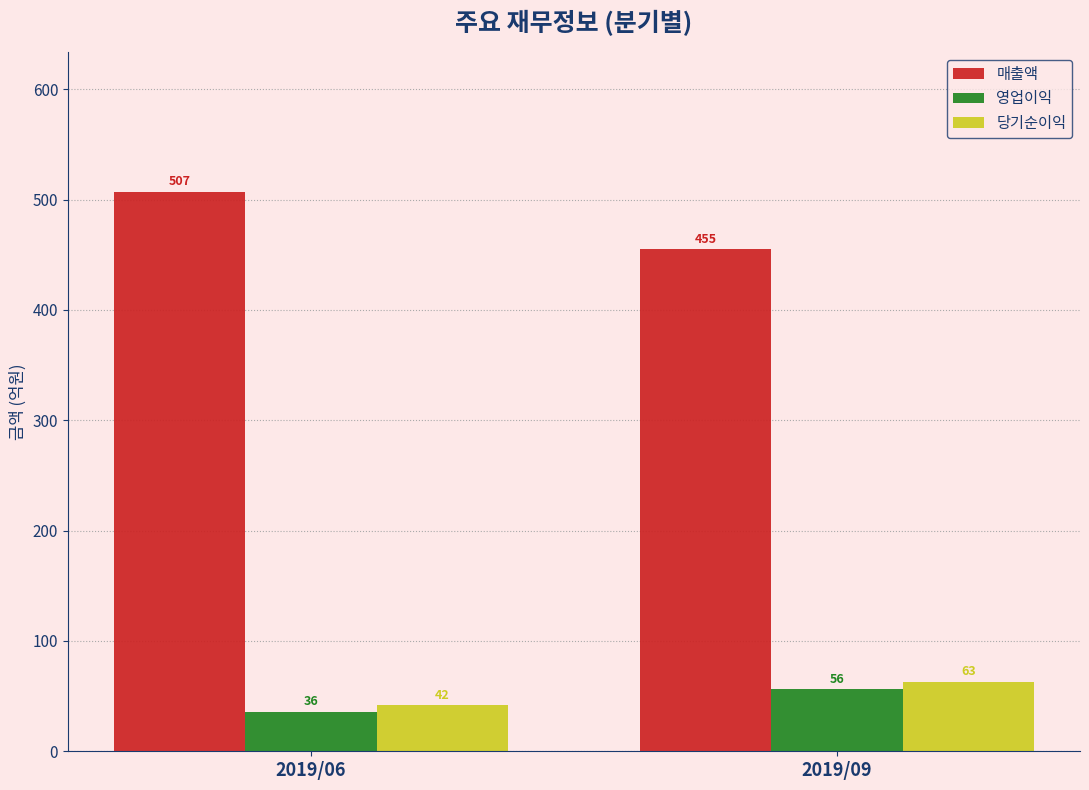

The 당기순이익 series shows 16 at 2019/06. True or false?

False